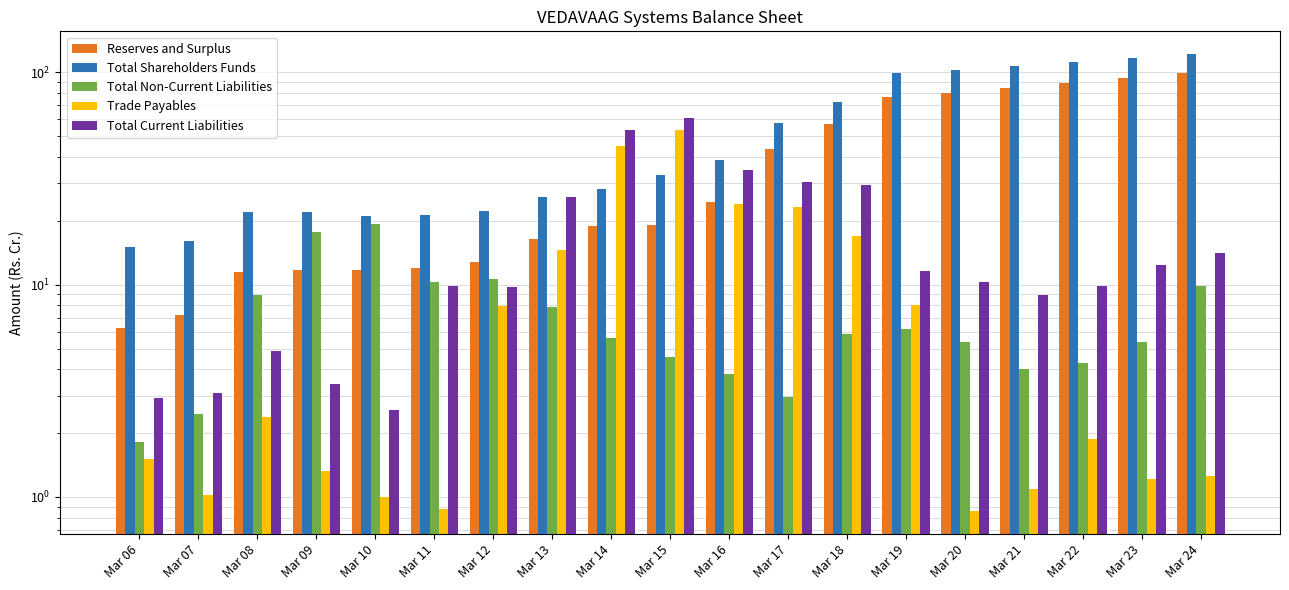

Which label corresponds to the largest value in the chart?

Mar 24